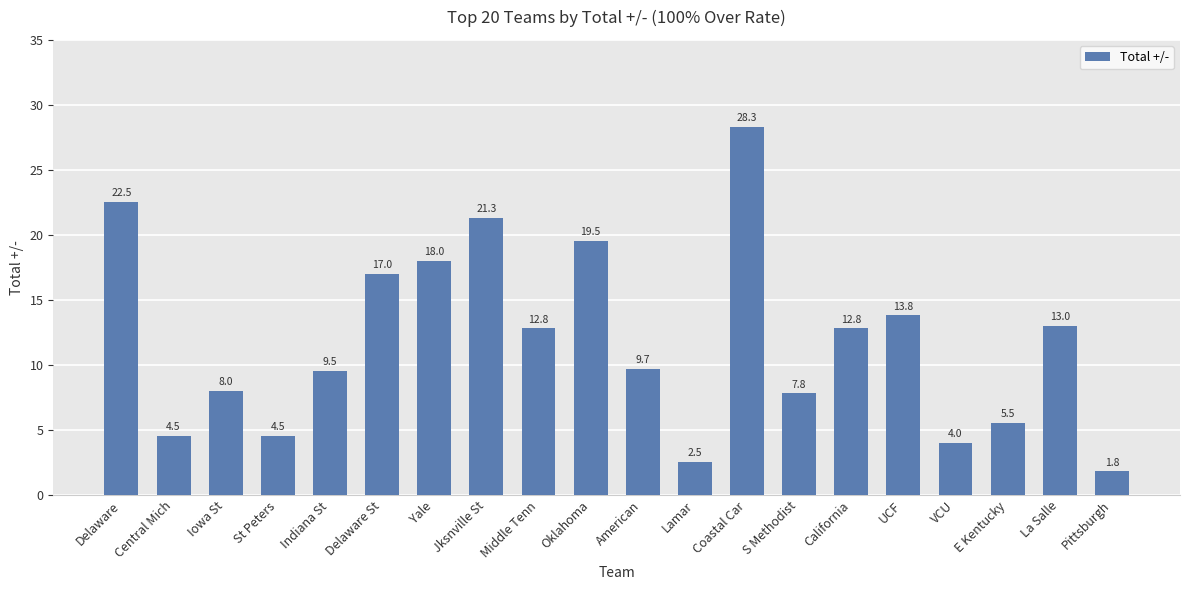

How many categories are shown in the chart?

20